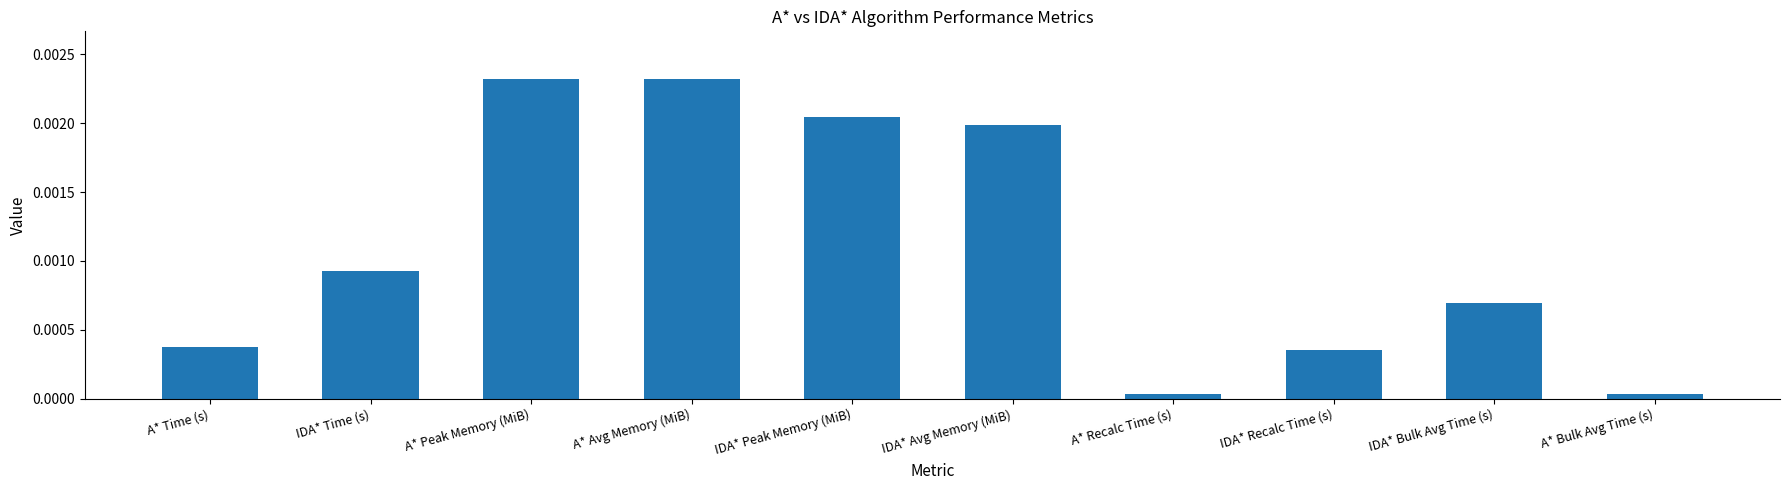

Count the number of categories in the chart.

10